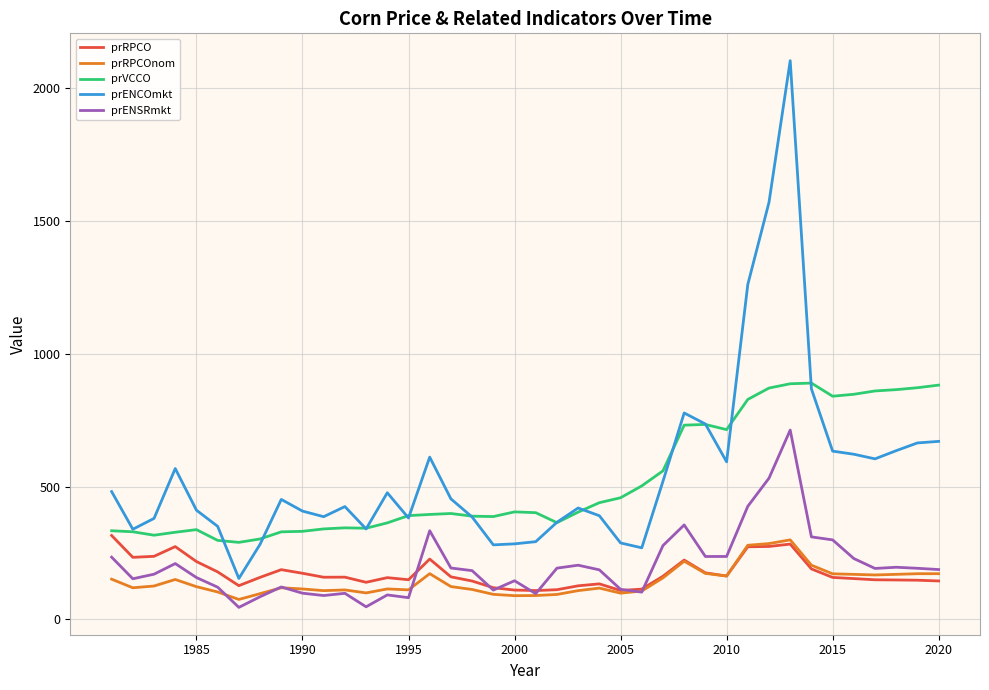

True or false: prVCCO and prENSRmkt cross at least once.

False